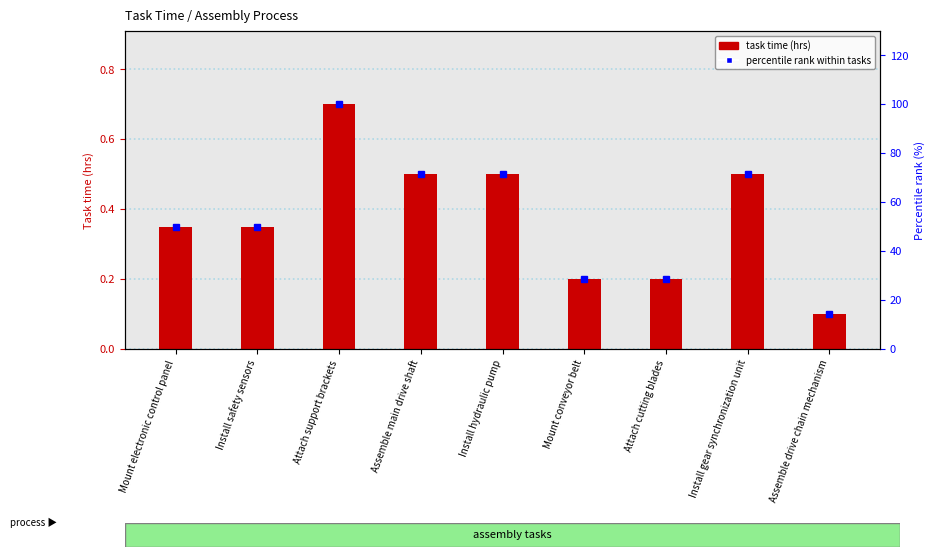

Are the bars grouped side by side (vs. stacked)?

Yes